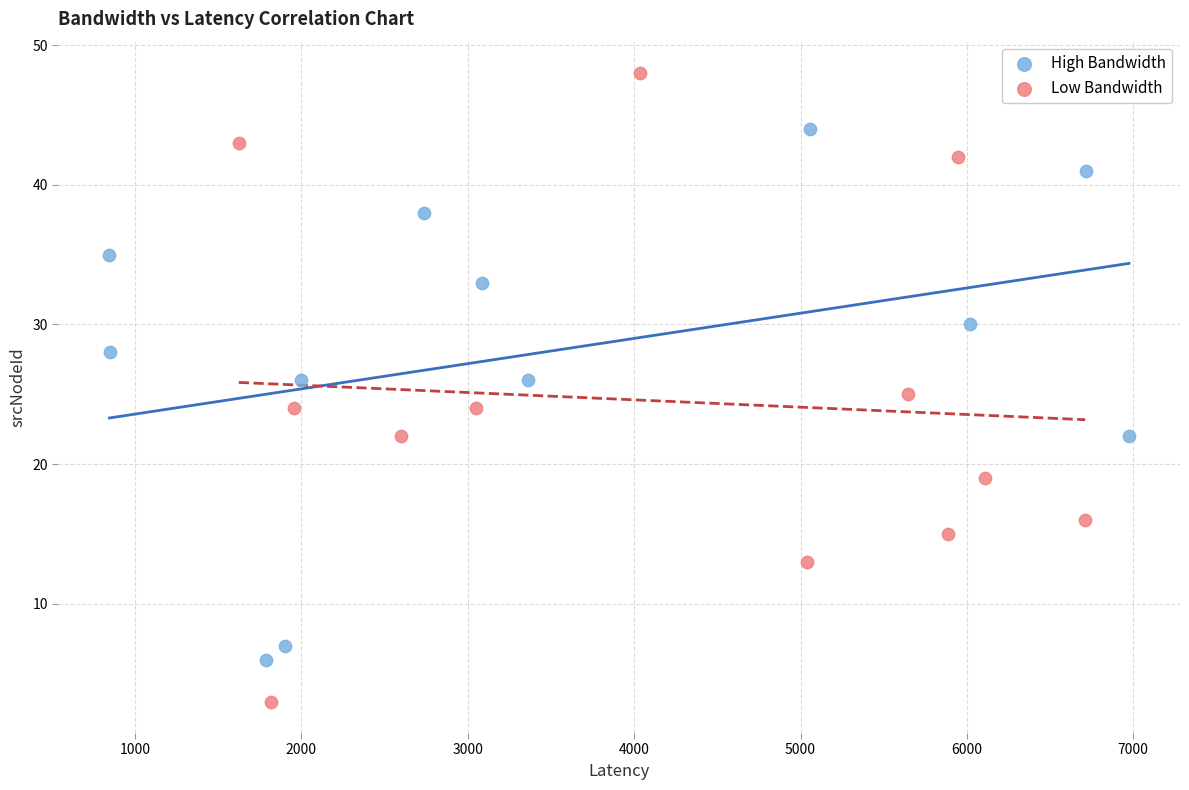

Which series reaches the minimum Y coordinate?

Low Bandwidth